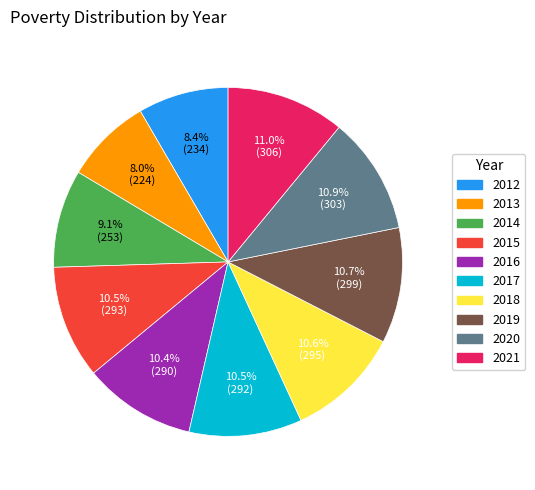

What percentage is the 2021 slice, to the nearest percent?

11%